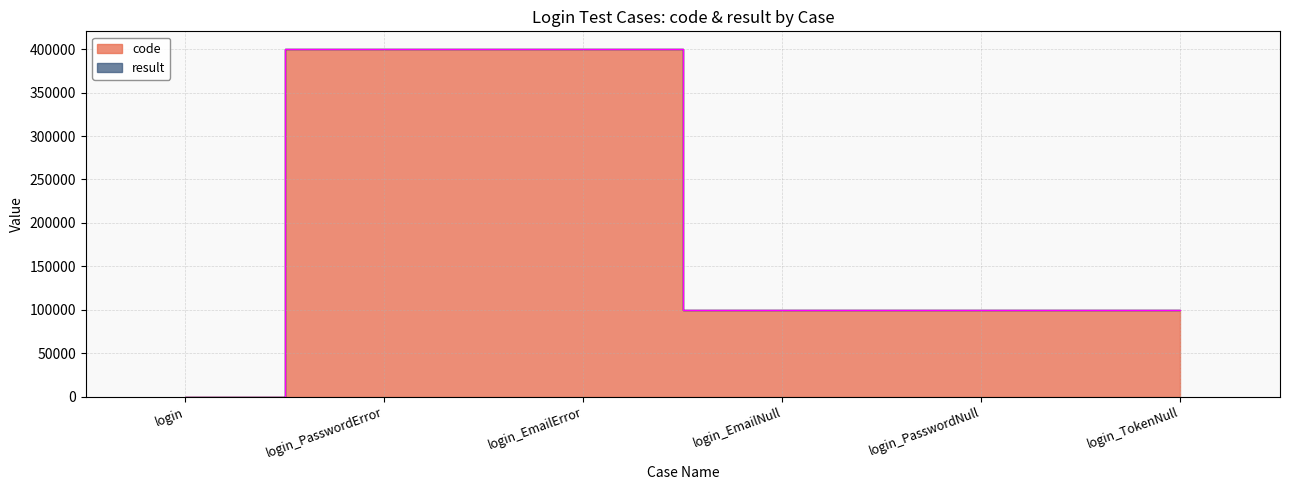

What is the change in value from login_EmailError to login_PasswordNull?

-300402